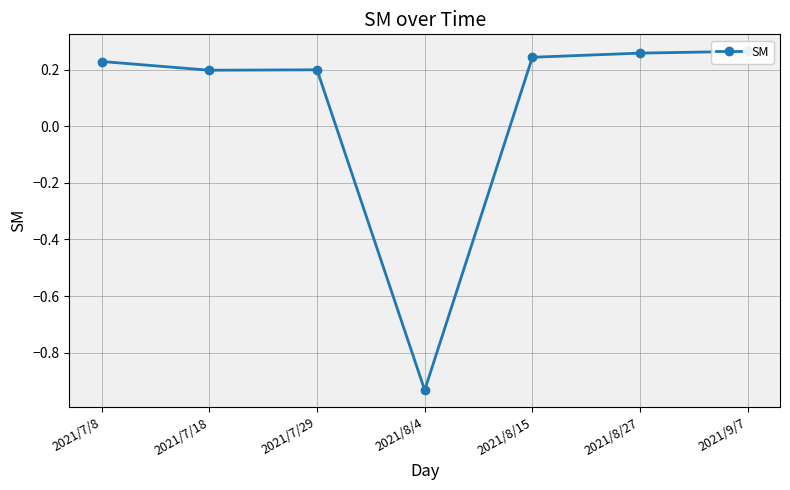

What is the sum of all values?

0.5